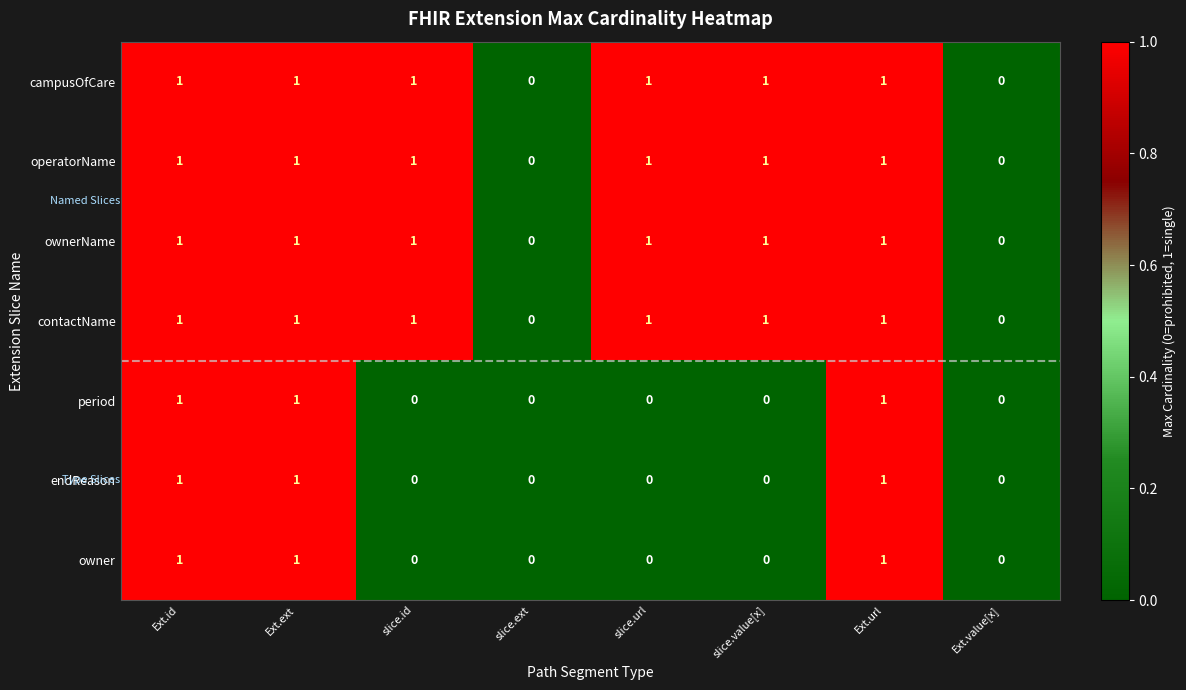

True or false: period has a value of 0 at slice.ext.

True